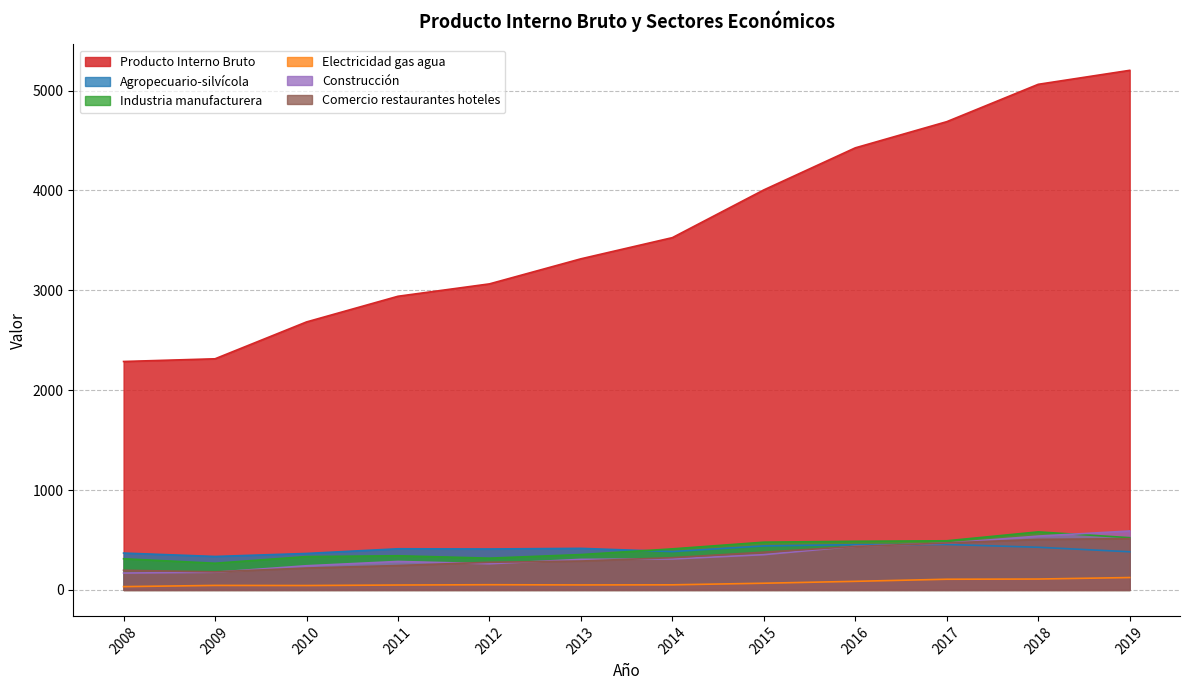

At which category does Industria manufacturera reach its first local valley?

2009